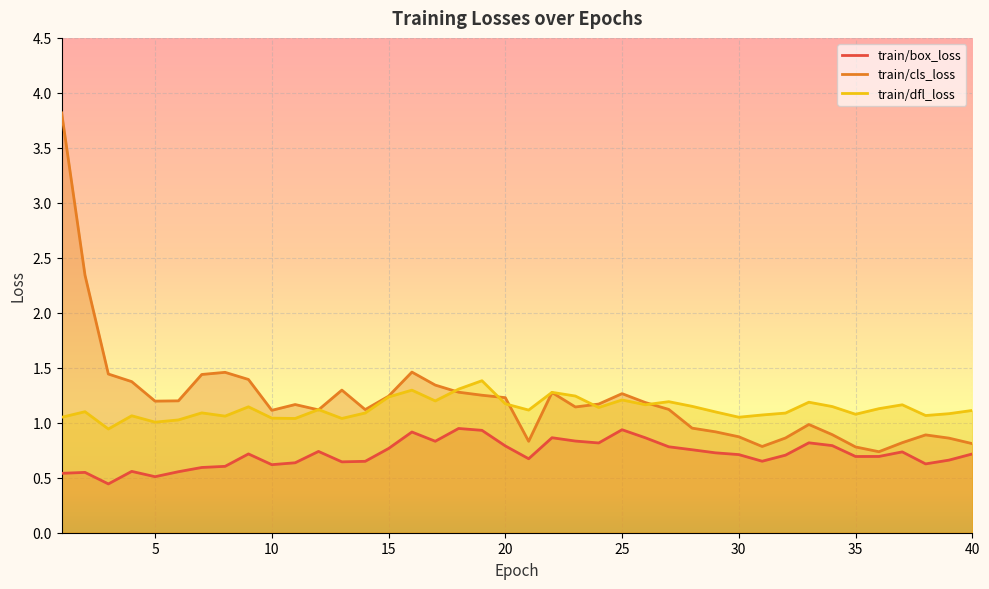

What is the sum of the train/cls_loss values at 9 and 17?

2.7